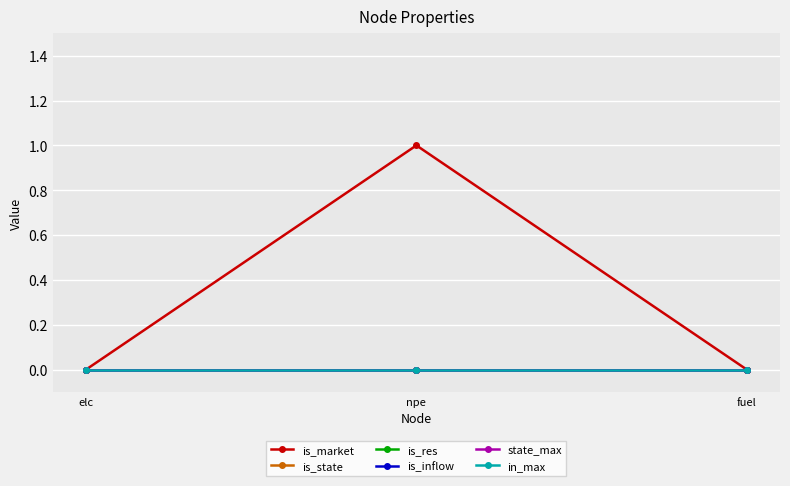

True or false: is_res has a value of 0 at elc.

True